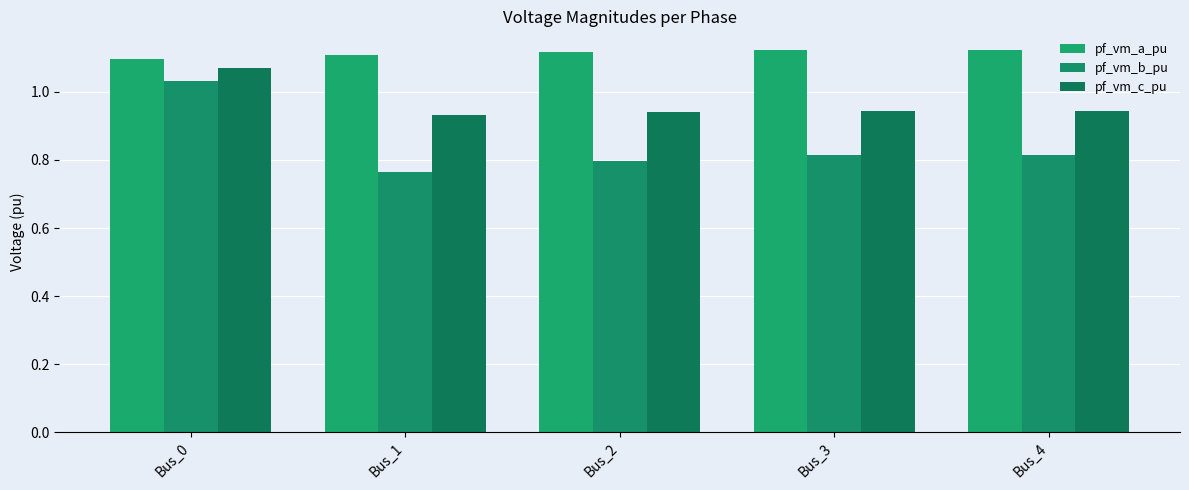

What is the average value of the pf_vm_c_pu series?

1.0